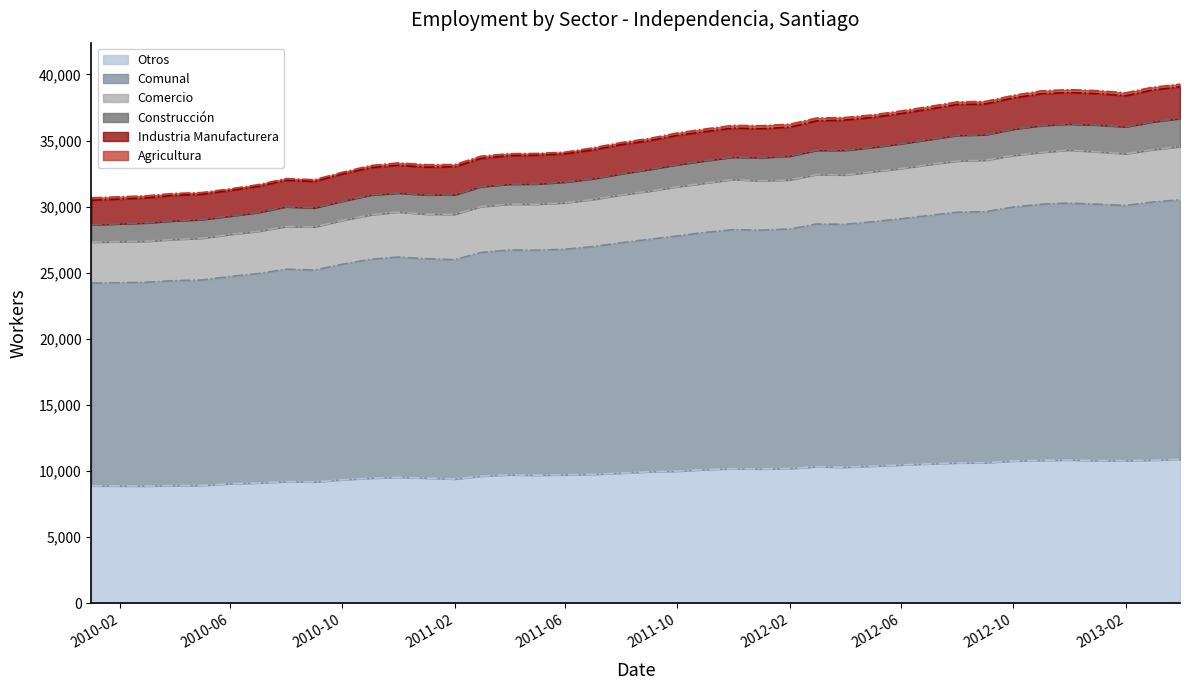

What is the sum of all Comunal values?

1399772